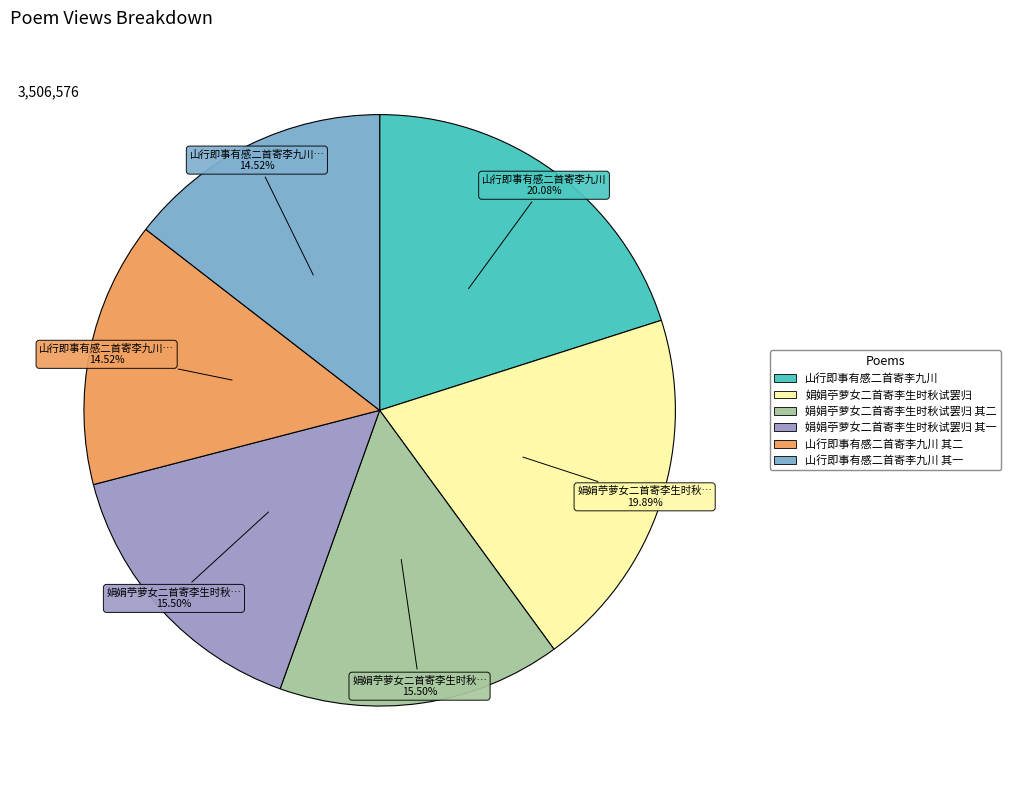

Count the number of slices in the pie.

6